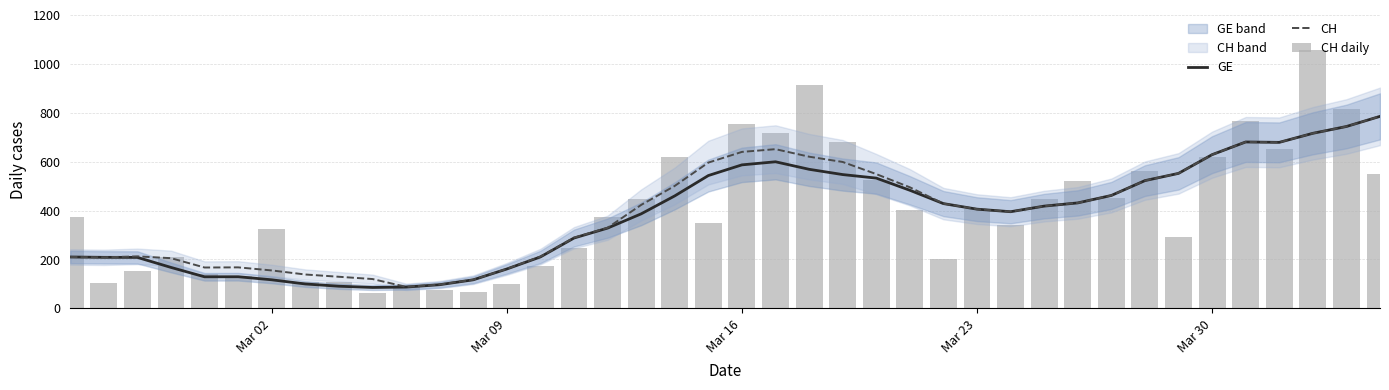

What is the maximum value for GE?

785.0